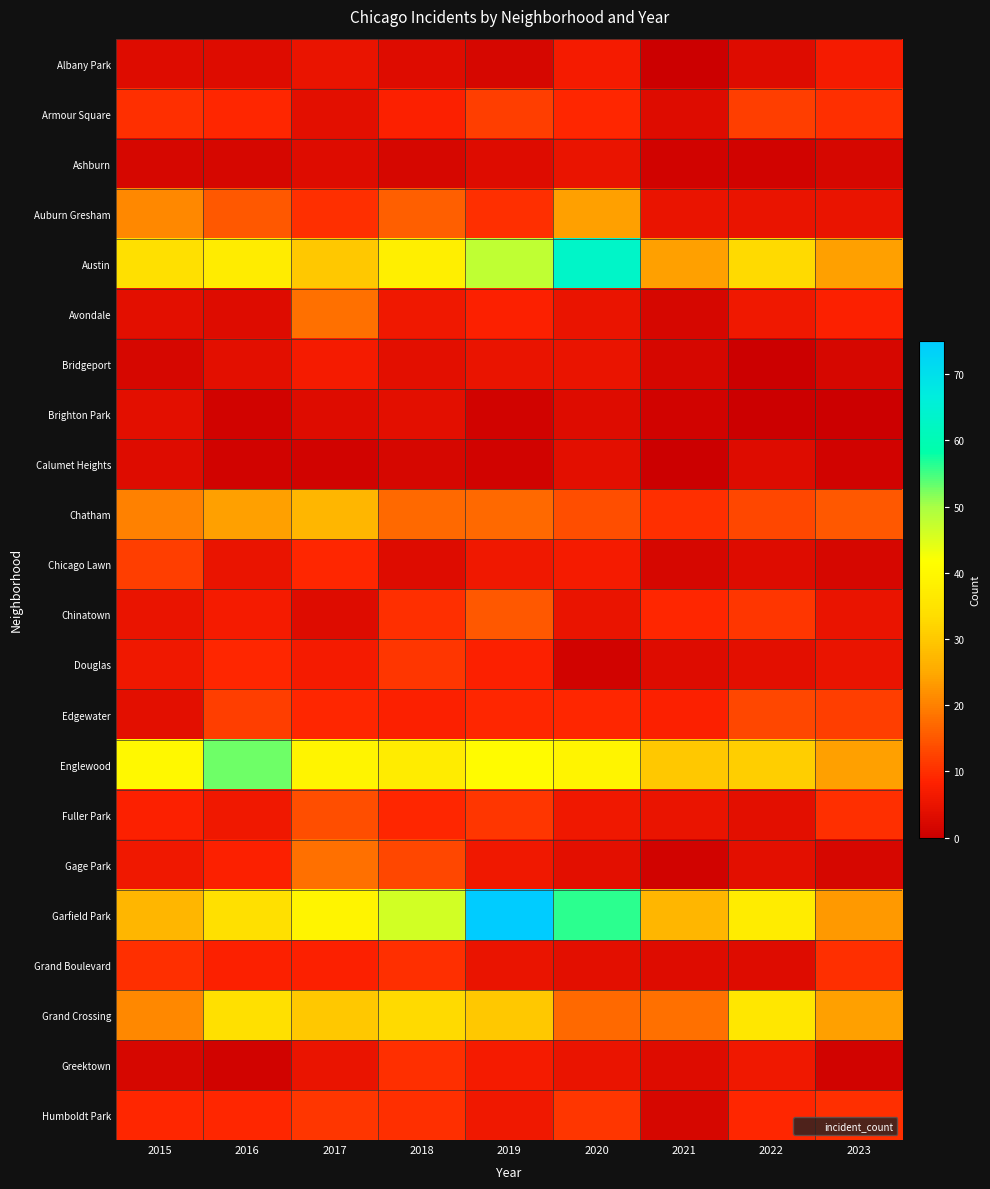

At which category is the sum across all series the highest?

2019